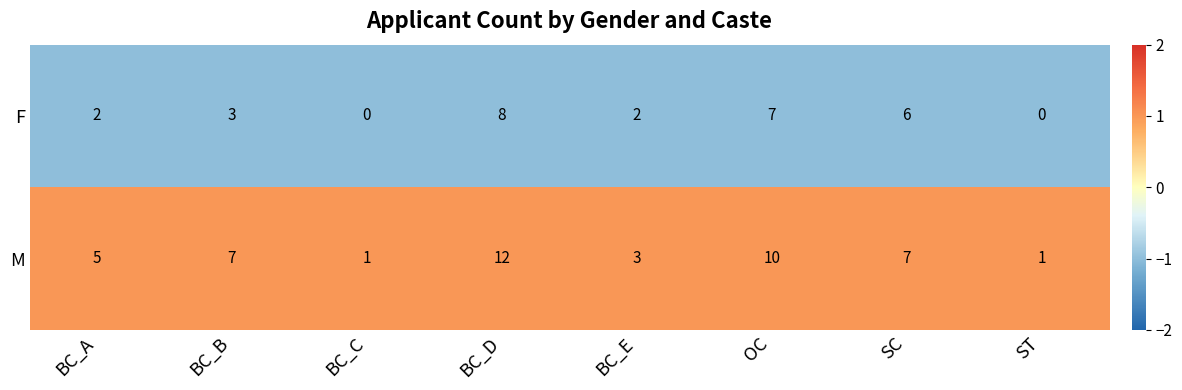

At how many categories does at least one series exceed 0?

8